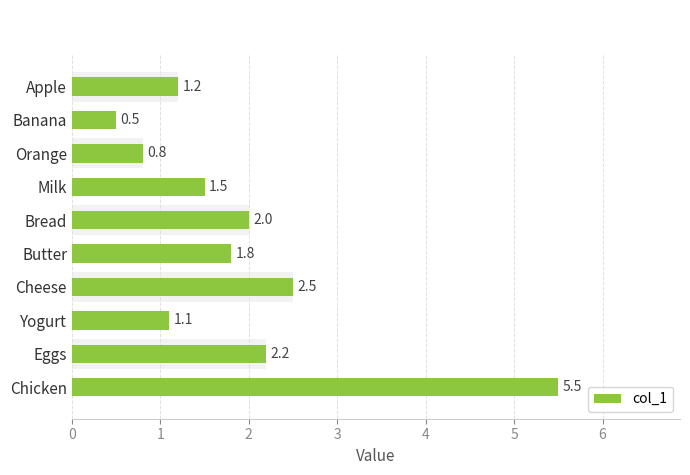

What is the value of the 7th bar from the left?

2.5